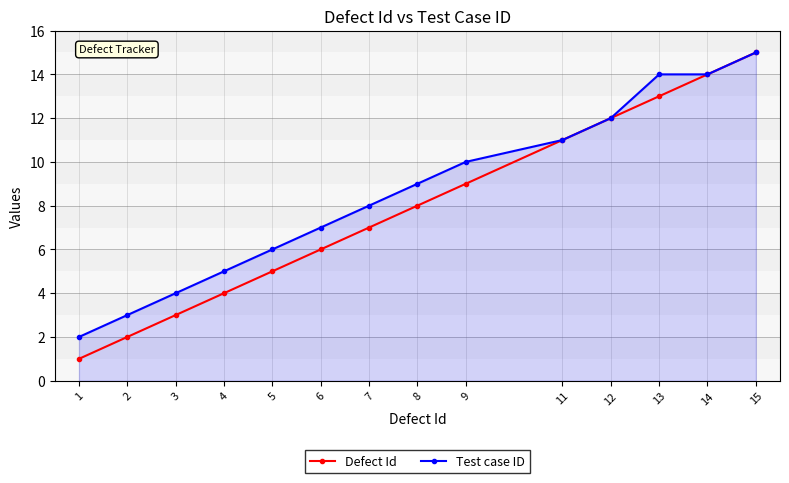

What is the total value across all series at 4?

9